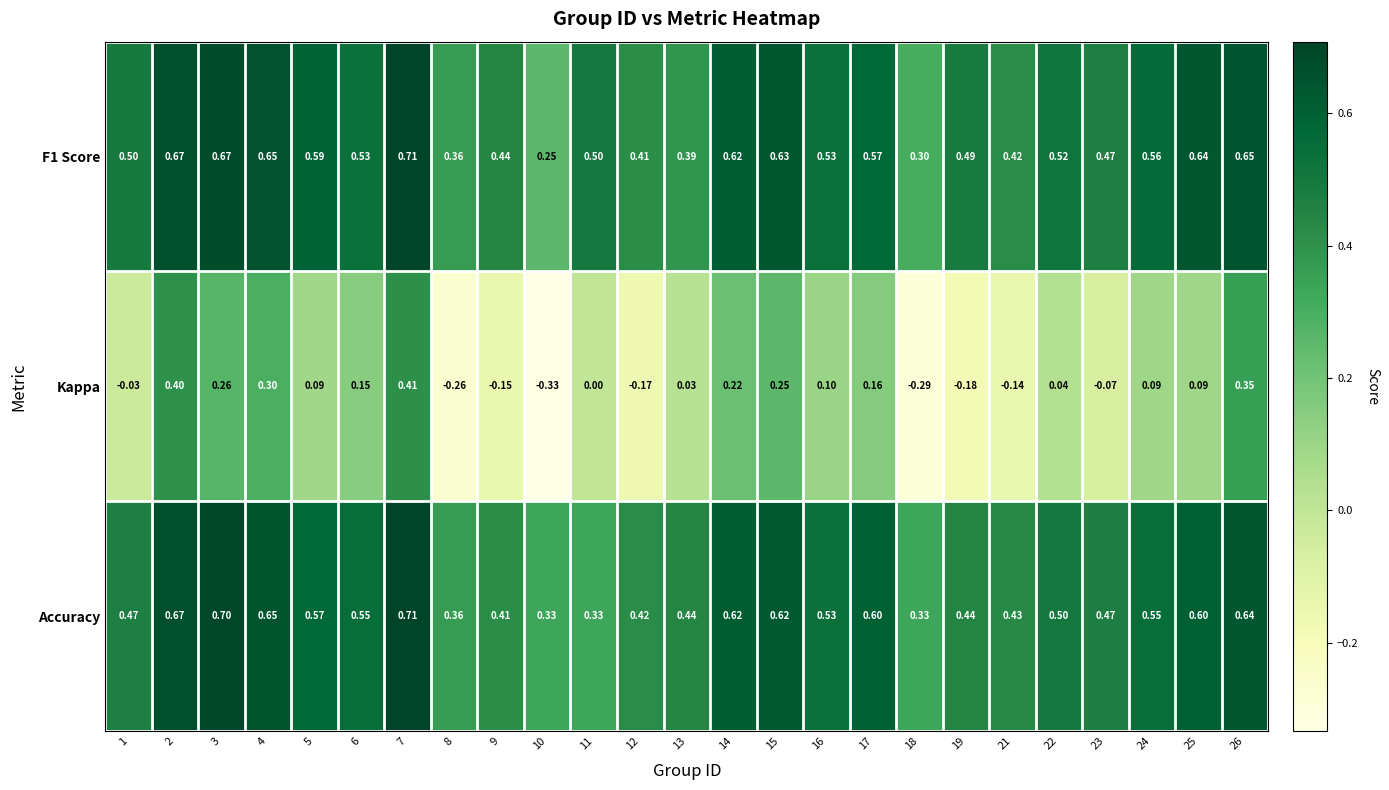

How many categories are shown in the chart?

25